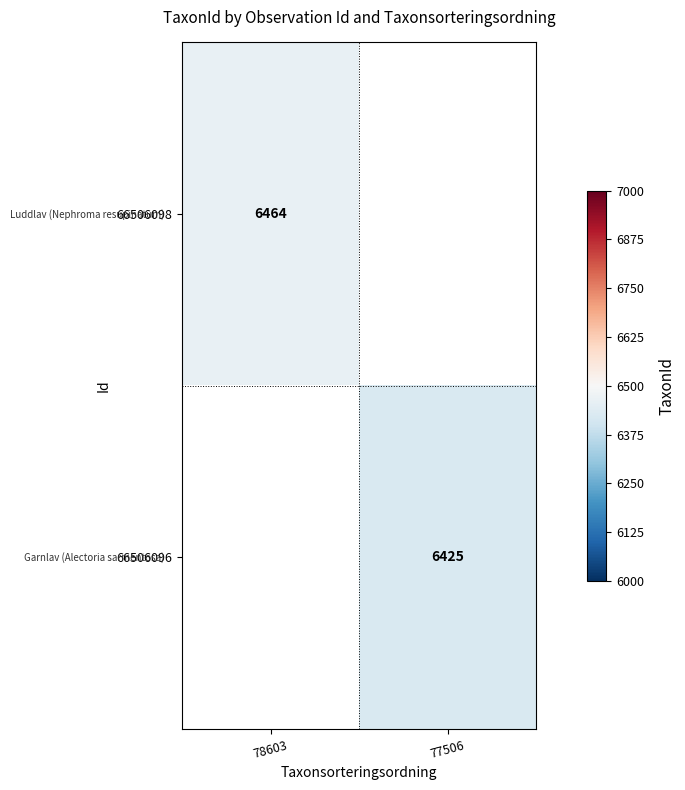

The 66506098 series shows 6464 at 78603. True or false?

True